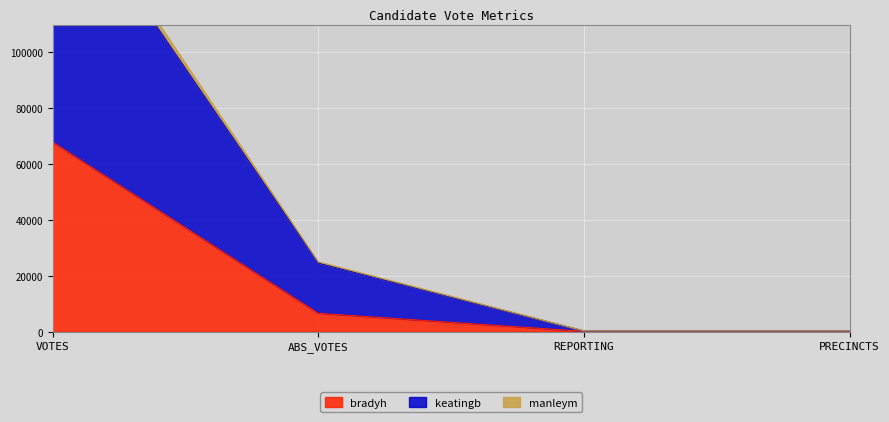

What is the sum of all keatingb values?

188677